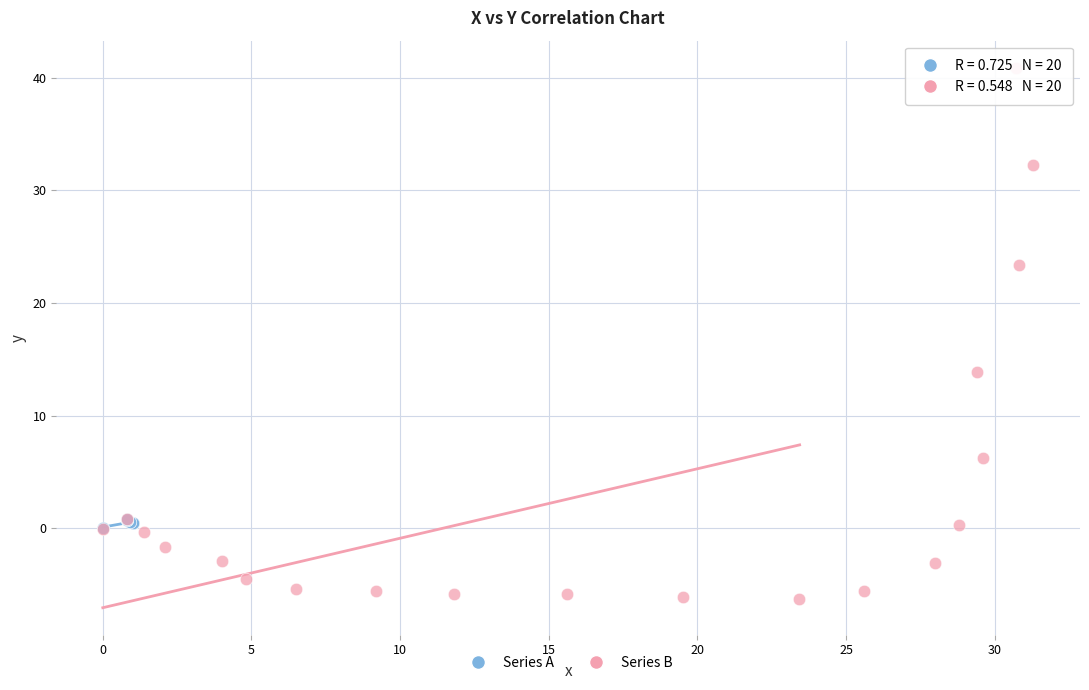

What are all the series names shown in the legend?

Series A, Series B